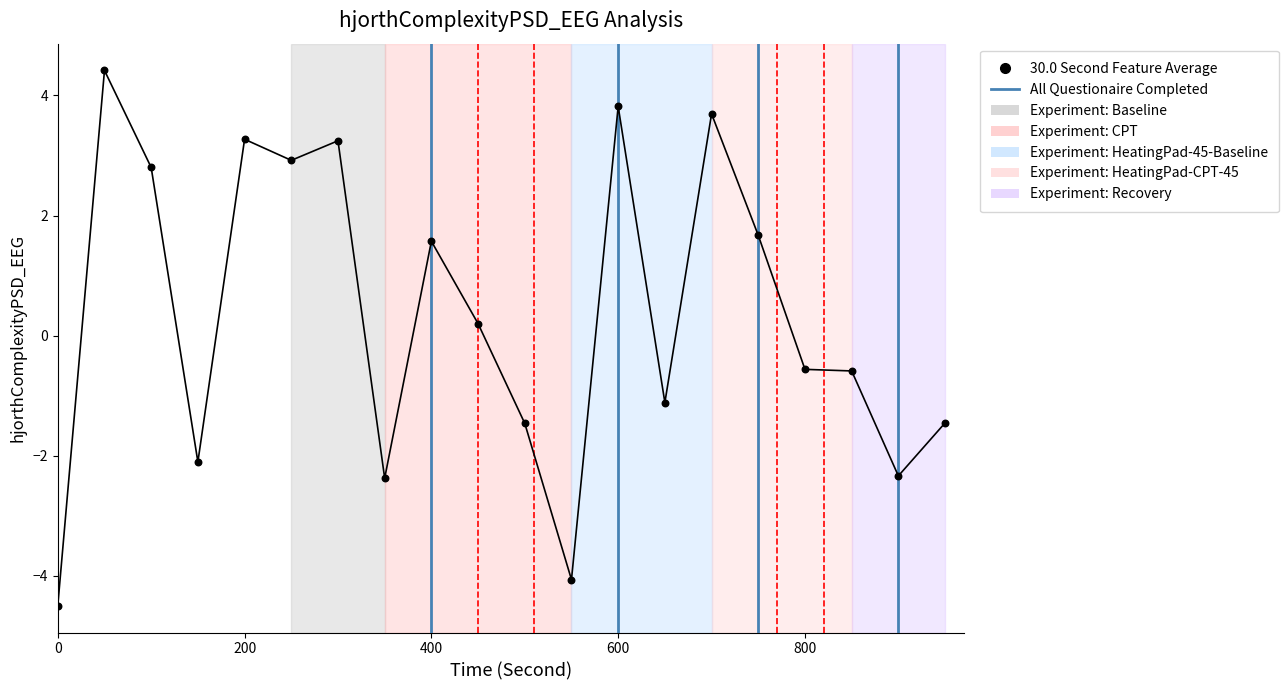

What is the greatest value displayed?

4.4